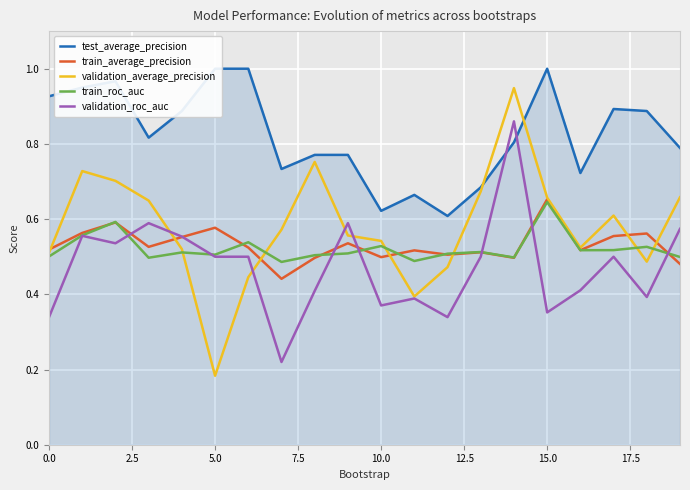

What are all the series names shown in the legend?

test_average_precision, train_average_precision, validation_average_precision, train_roc_auc, validation_roc_auc